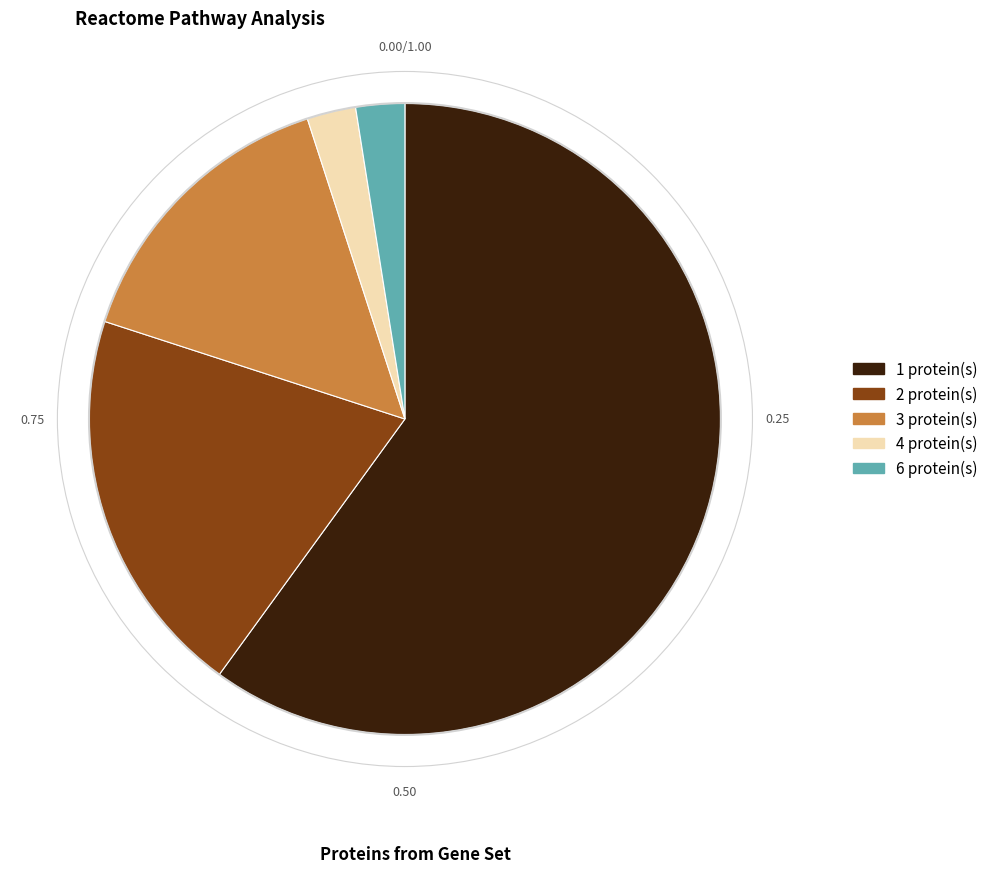

Which has a higher value, 4 protein(s) or 1 protein(s)?

1 protein(s)